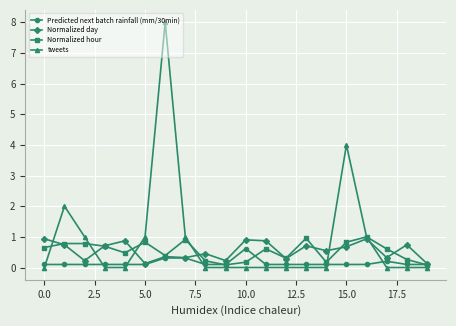

What is the sum of all Normalized hour values?

10.8